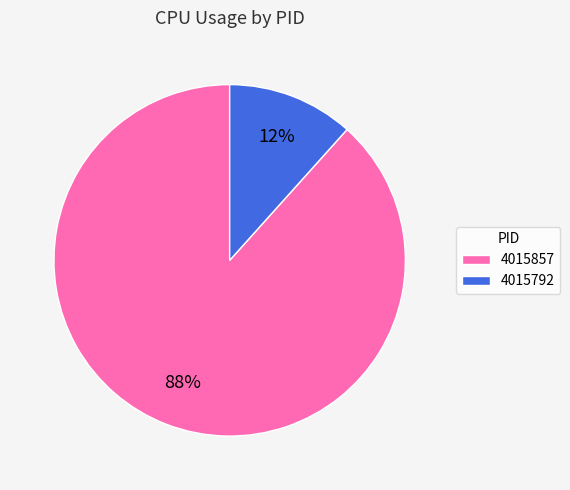

Count the number of slices in the pie.

2